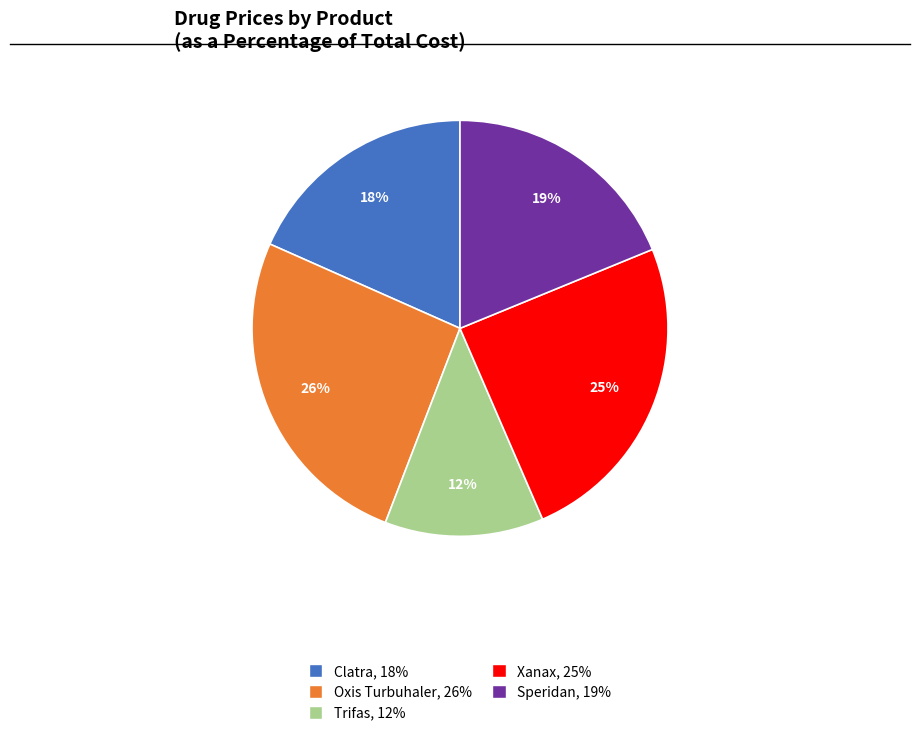

To the nearest percent, what percentage of the pie is Oxis Turbuhaler?

26%